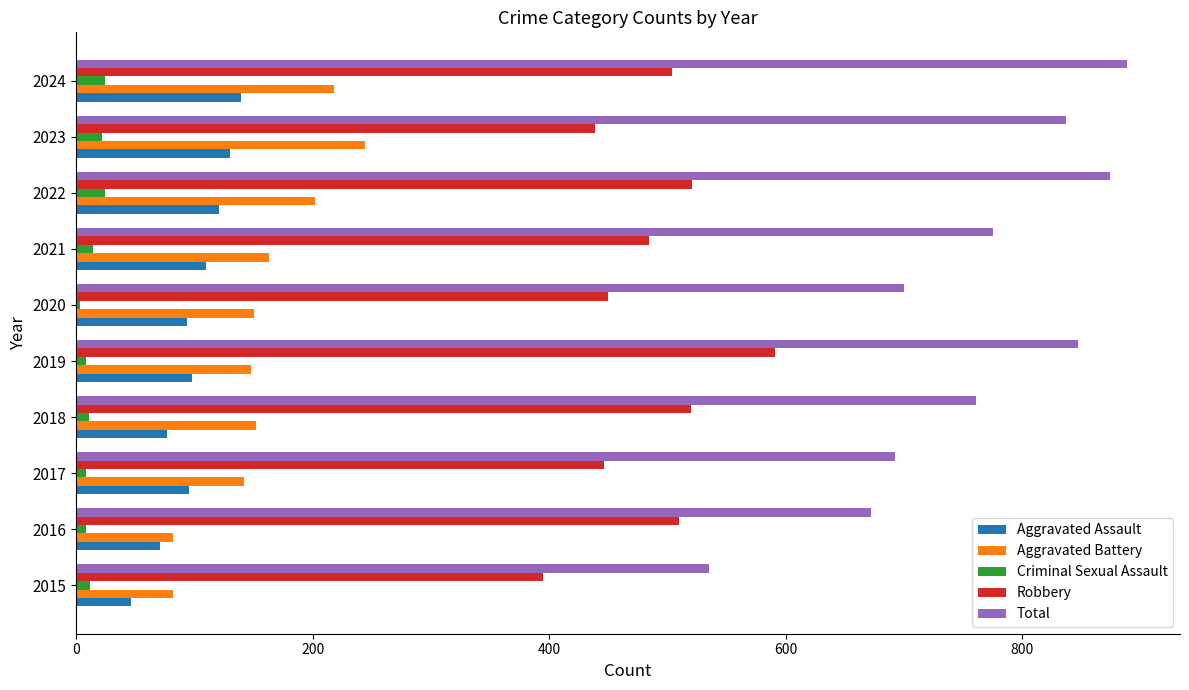

What value does the Total series have at 2022?

874